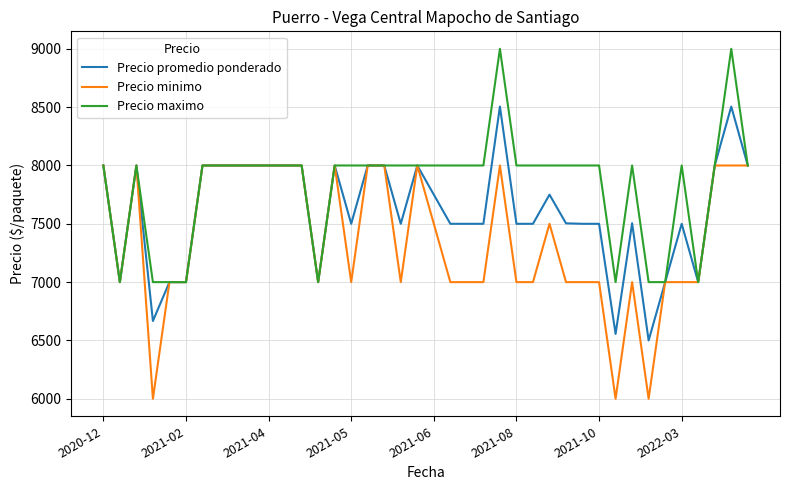

What is the maximum value for Precio minimo?

8000